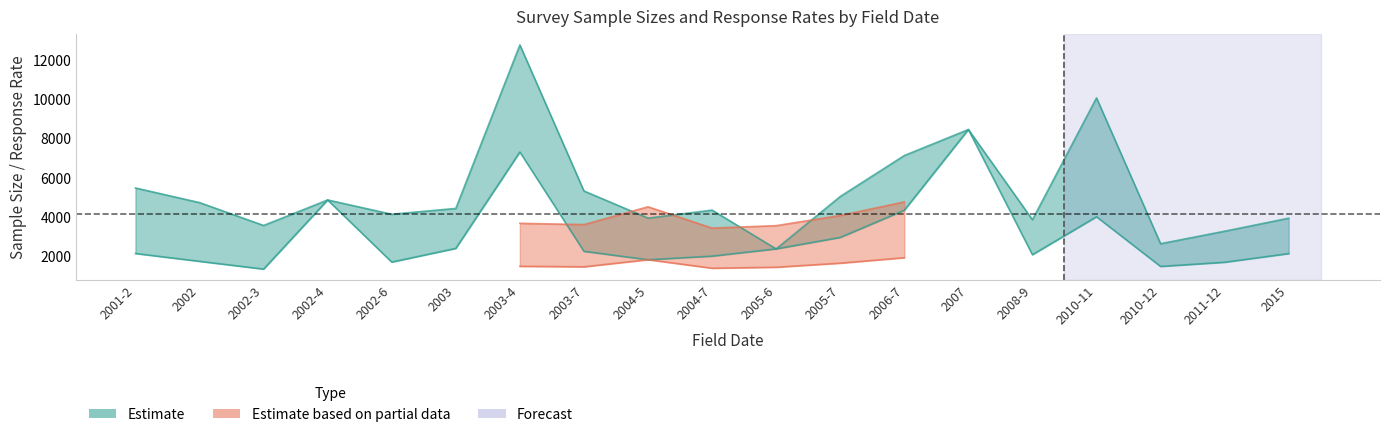

What is the smallest value displayed?

1323